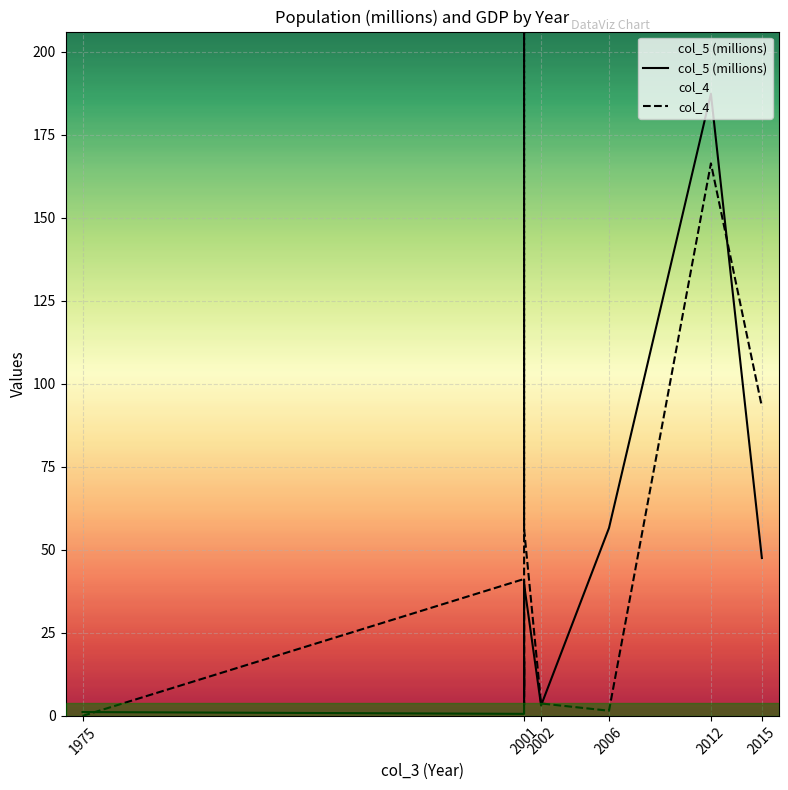

What is the difference between the second highest and minimum values in the col_5 (millions) series?

56.0